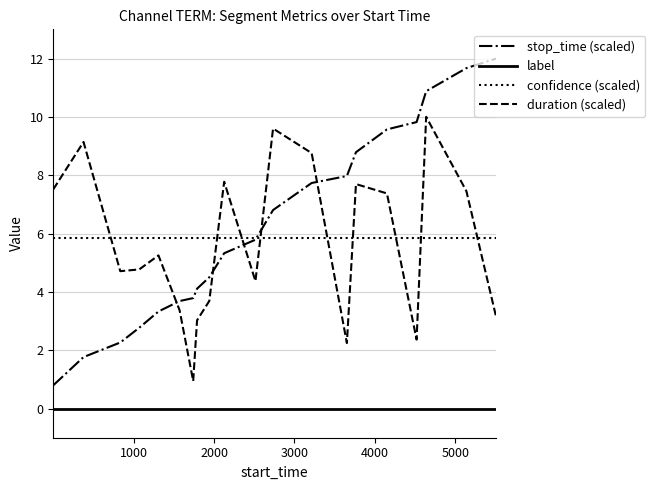

Reading right to left, list all the values displayed in this chart.

stop_time (scaled): 12.0	11.7	10.9	9.8	9.6	8.8	8.0	7.7	6.8	5.8	5.3	4.5	4.1	3.8	3.7	3.3	2.8	2.3	1.8	0.8
label: 0.0	0.0	0.0	0.0	0.0	0.0	0.0	0.0	0.0	0.0	0.0	0.0	0.0	0.0	0.0	0.0	0.0	0.0	0.0	0.0
confidence (scaled): 5.8	5.8	5.8	5.8	5.8	5.8	5.8	5.8	5.8	5.8	5.8	5.8	5.8	5.8	5.8	5.8	5.8	5.8	5.8	5.8
duration (scaled): 3.1	7.5	10.0	2.4	7.4	7.7	2.2	8.8	9.6	4.4	7.8	3.7	3.0	0.9	3.4	5.3	4.8	4.7	9.1	7.5